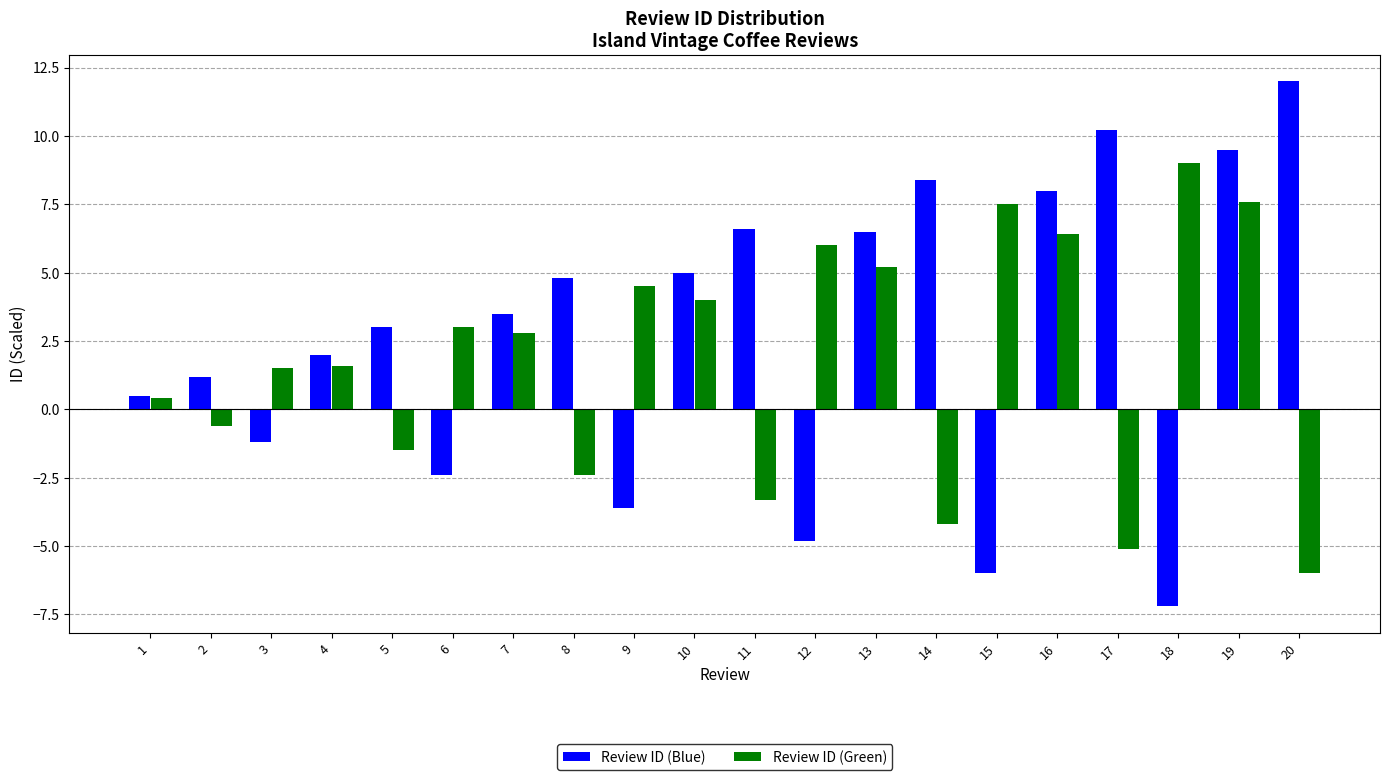

Which series changed the most between 3 and 14?

Review ID (Blue)